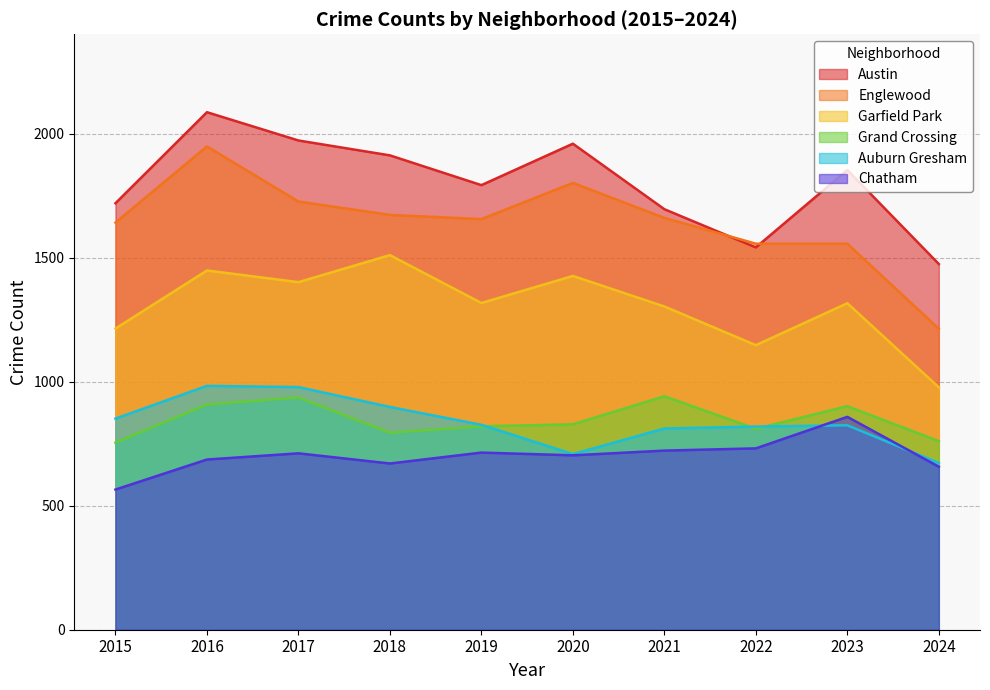

What are all the series names shown in the legend?

Austin, Englewood, Garfield Park, Grand Crossing, Auburn Gresham, Chatham